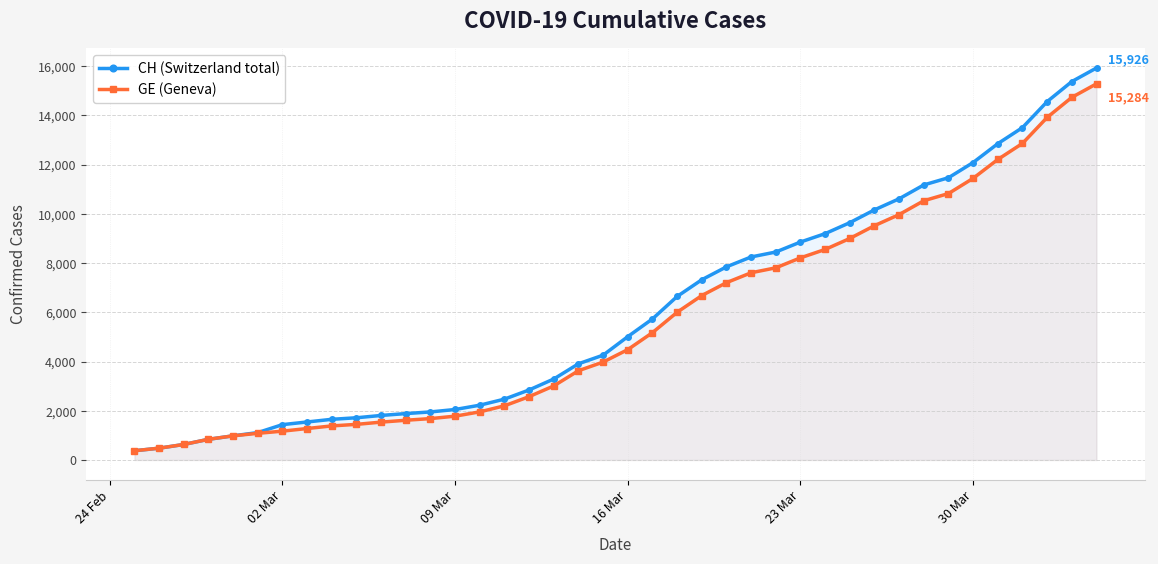

What is the highest value of the GE (Geneva) series?

15284